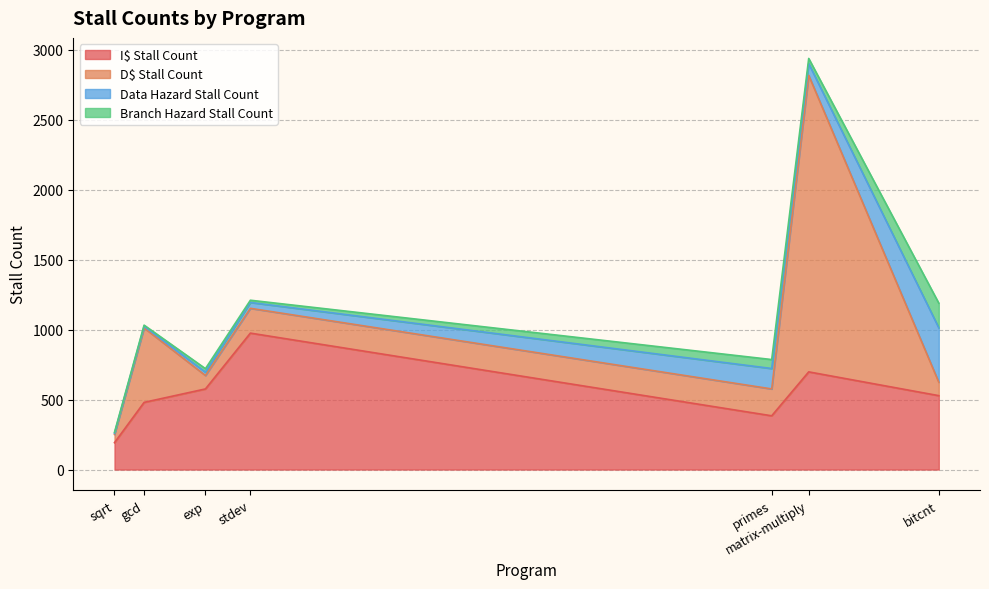

Reading left to right, transcribe all the data shown in this chart.

I$ Stall Count: bitcnt=528	exp=576	gcd=480	matrix-multiply=698	primes=384	sqrt=192	stdev=975
D$ Stall Count: bitcnt=96	exp=96	gcd=532	matrix-multiply=2119	primes=192	sqrt=59	stdev=177
Data Hazard Stall Count: bitcnt=389	exp=24	gcd=12	matrix-multiply=84	primes=146	sqrt=8	stdev=42
Branch Hazard Stall Count: bitcnt=176	exp=25	gcd=8	matrix-multiply=37	primes=64	sqrt=7	stdev=16